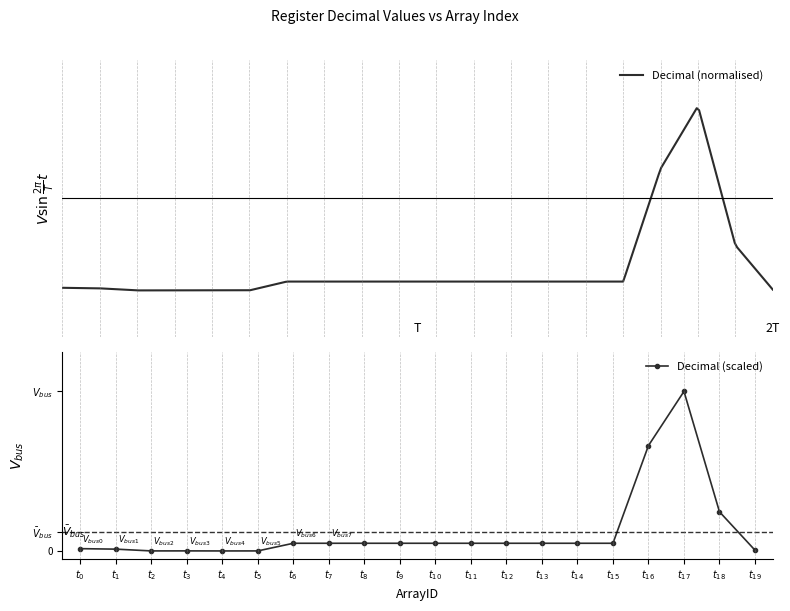

Reading left to right, what are all the values shown in this chart?

$t_{0}$=0.0	$t_{1}$=0.0	$t_{2}$=0.0	$t_{3}$=0.0	$t_{4}$=0.0	$t_{5}$=0.0	$t_{6}$=0.0	$t_{7}$=0.0	$t_{8}$=0.0	$t_{9}$=0.0	$t_{10}$=0.0	$t_{11}$=0.0	$t_{12}$=0.0	$t_{13}$=0.0	$t_{14}$=0.0	$t_{15}$=0.0	$t_{16}$=0.7	$t_{17}$=1.0	$t_{18}$=0.2	$t_{19}$=0.0